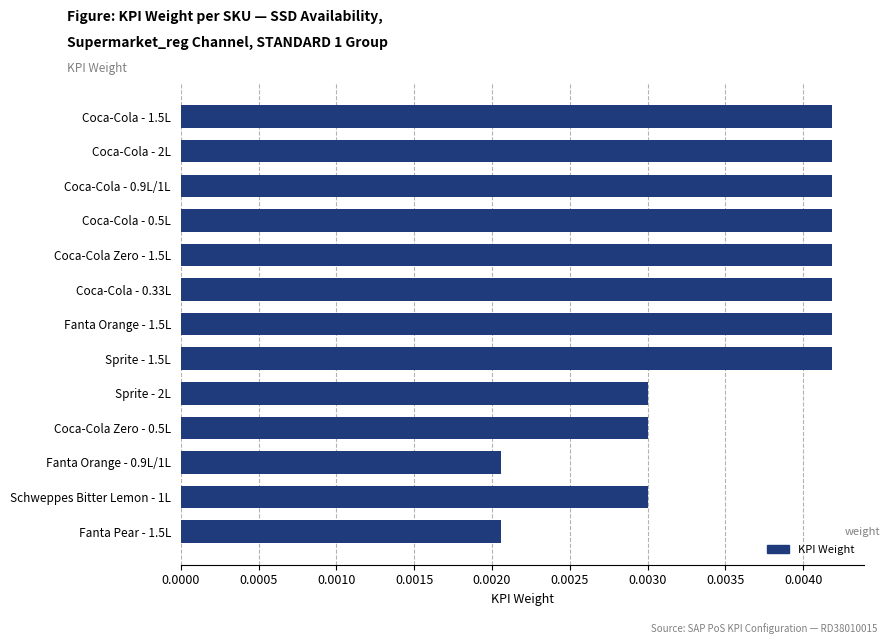

Count the values in the range 0 to 1.

13